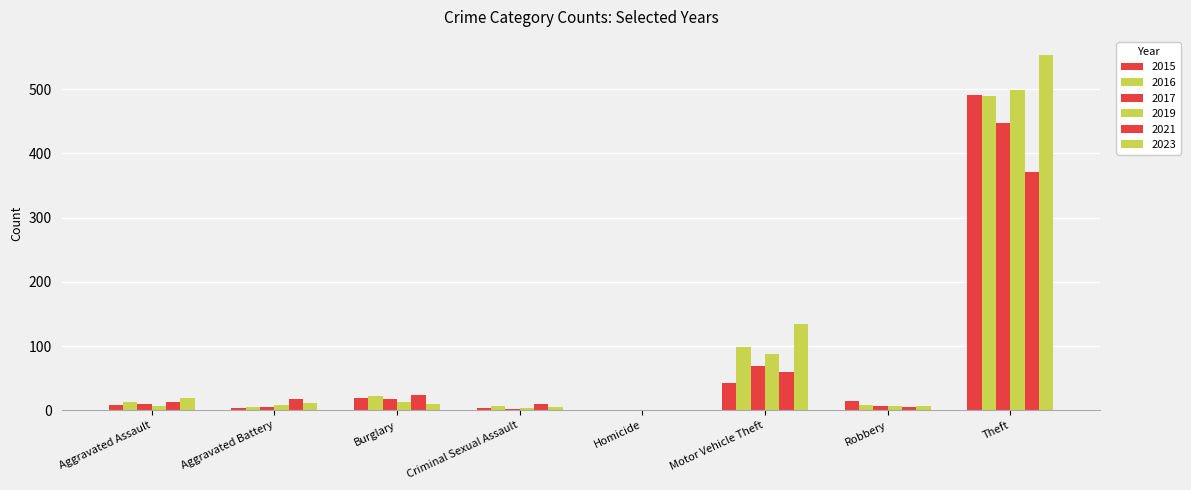

Count the number of categories in the chart.

8